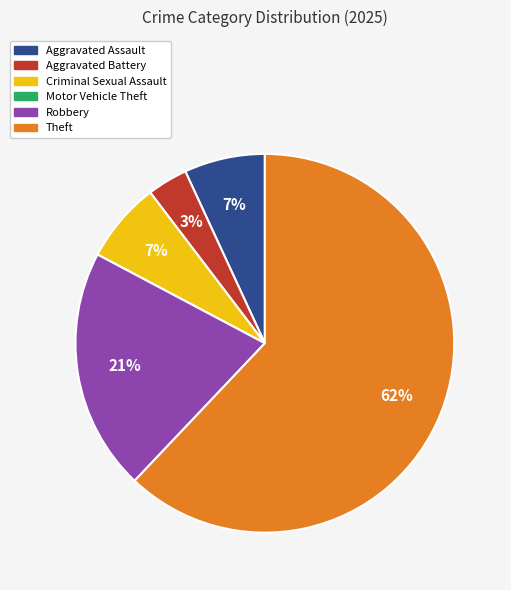

Which category accounts for the majority?

Theft